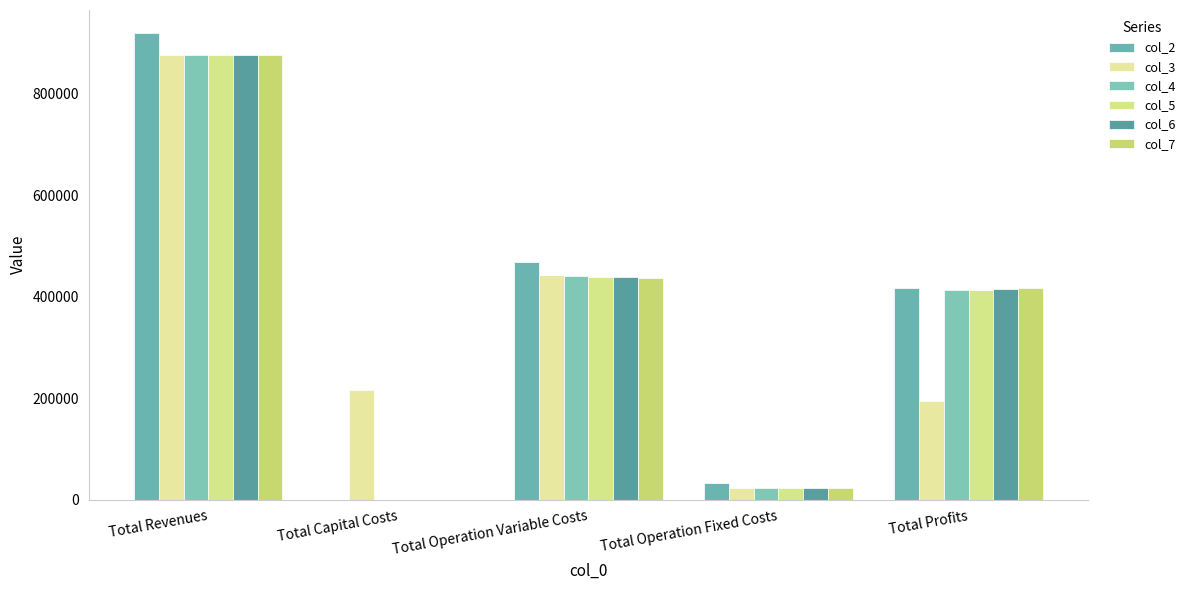

Which has a higher value, Total Revenues or Total Capital Costs?

Total Revenues